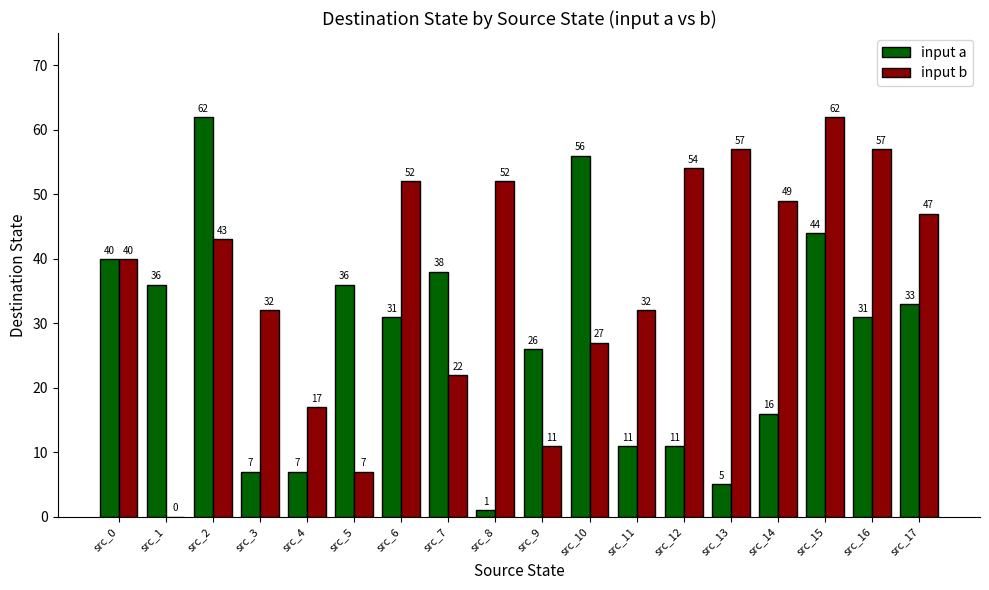

Are the bars horizontal?

No